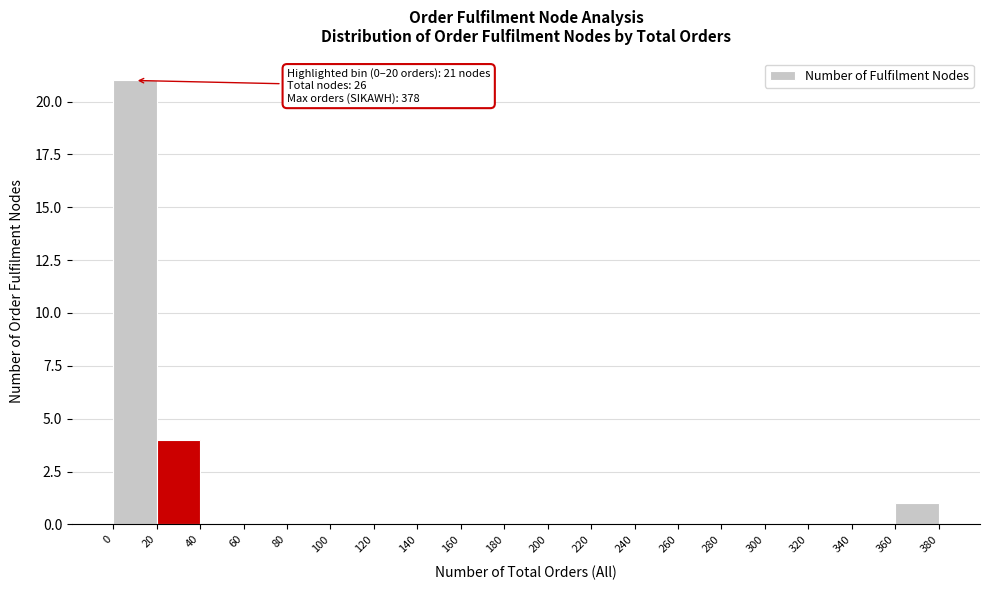

Over which range of the x-axis is the bar tallest?

0 to 20